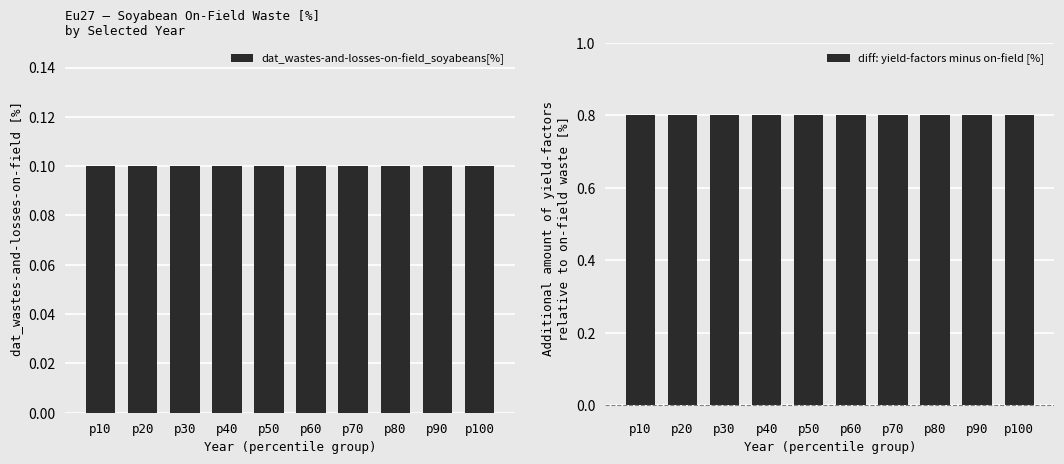

Reading left to right, what are all the values shown in this chart?

dat_wastes-and-losses-on-field_soyabeans[%]: p10=0.1	p20=0.1	p30=0.1	p40=0.1	p50=0.1	p60=0.1	p70=0.1	p80=0.1	p90=0.1	p100=0.1
diff: yield-factors minus on-field [%]: p10=0.8	p20=0.8	p30=0.8	p40=0.8	p50=0.8	p60=0.8	p70=0.8	p80=0.8	p90=0.8	p100=0.8